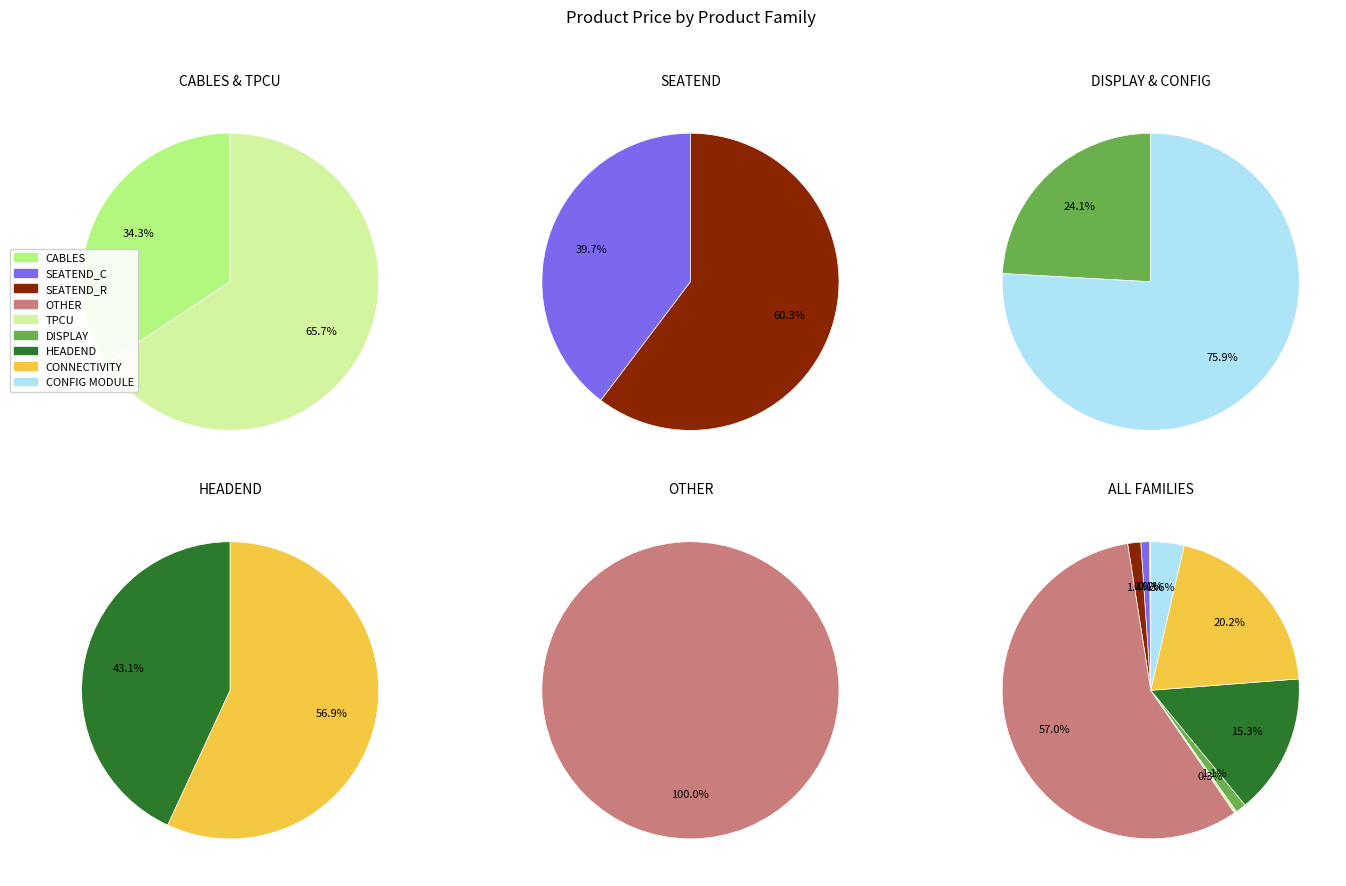

Is it true that CONNECTIVITY is 20% of the pie?

True